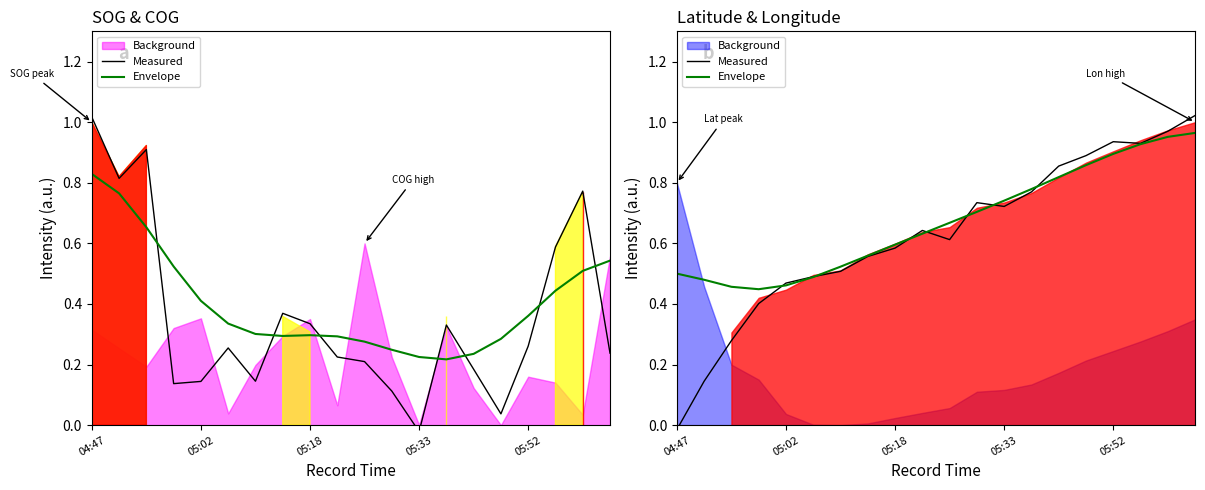

At how many categories does at least one series exceed 0?

20